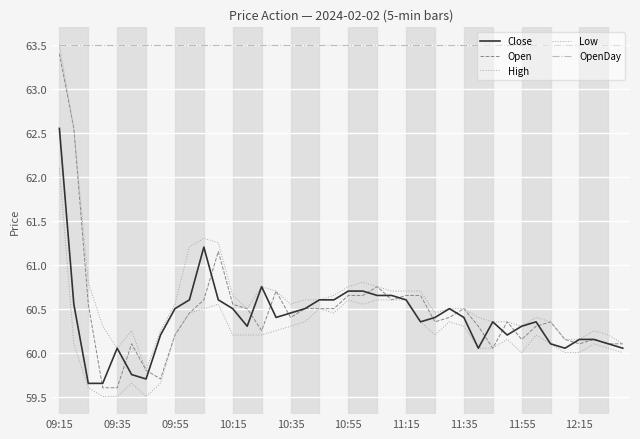

At which label is OpenDay closest to 63?

09:15